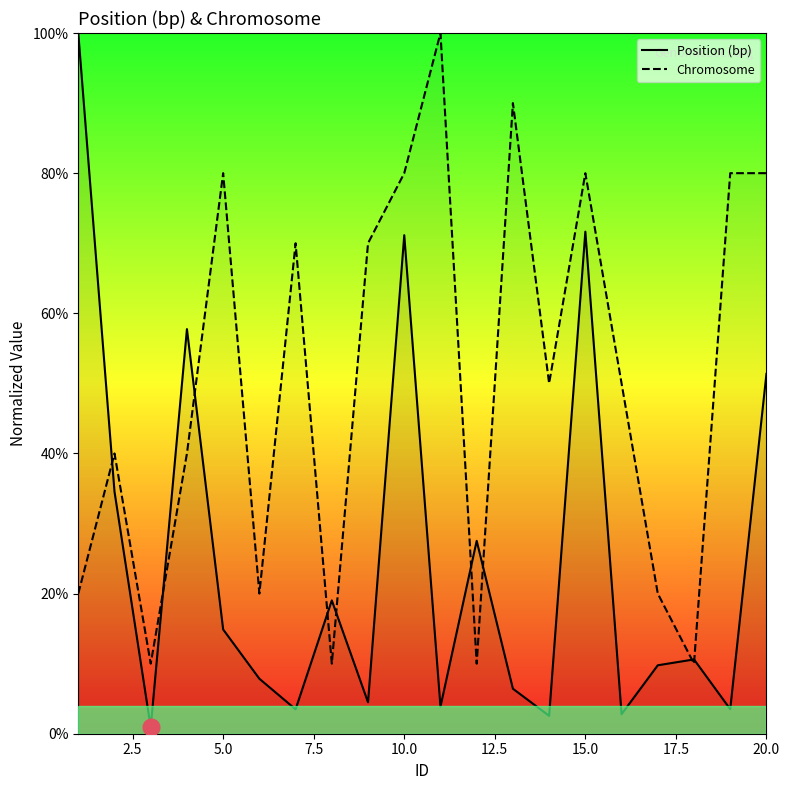

Is this an area chart (filled region under the line)?

No